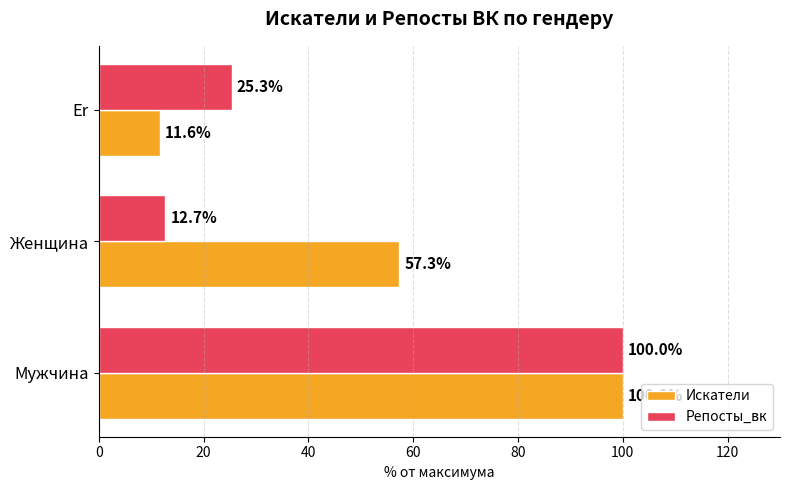

Which series has the widest spread of values?

Искатели